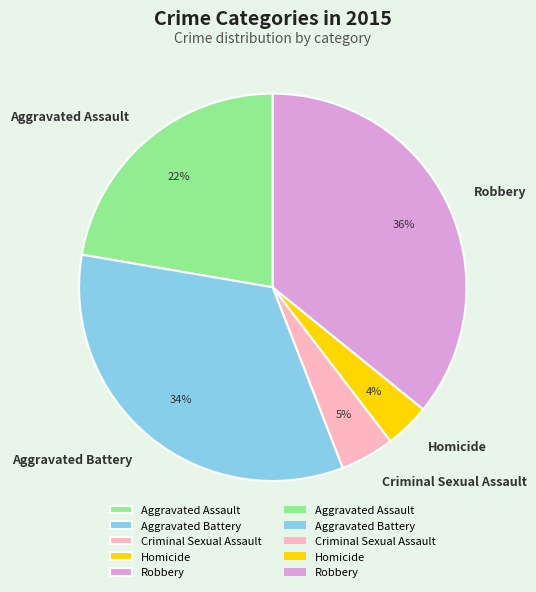

True or false: Aggravated Battery accounts for 46% of the total.

False